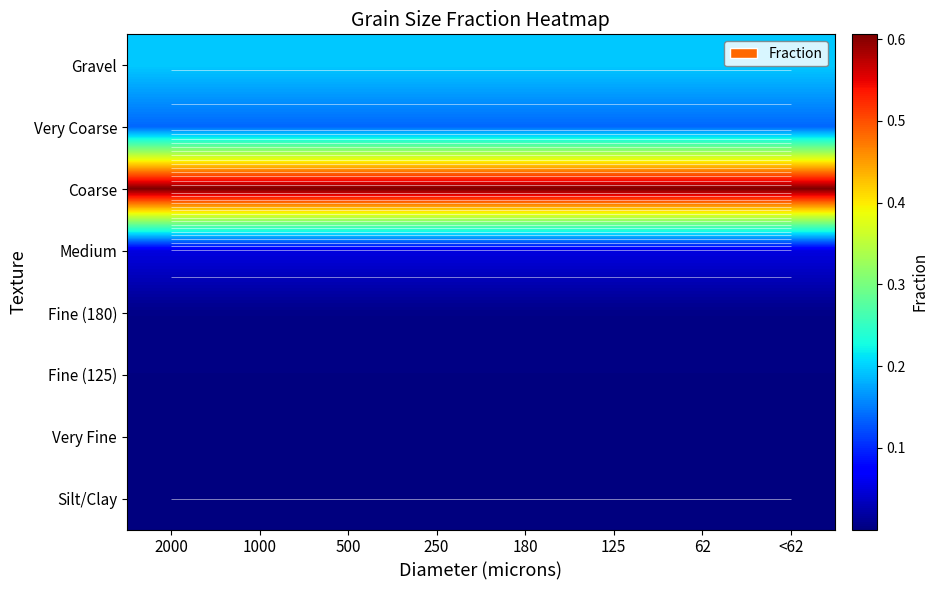

At which category is the sum across all series the highest?

2000